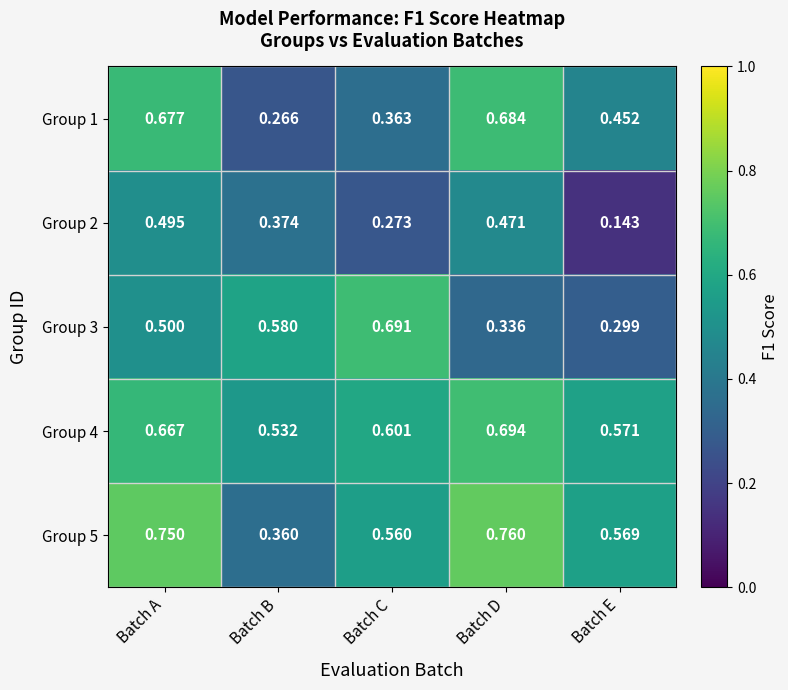

Rank the categories by Group 5 value from lowest to highest.

Batch B, Batch C, Batch E, Batch A, Batch D